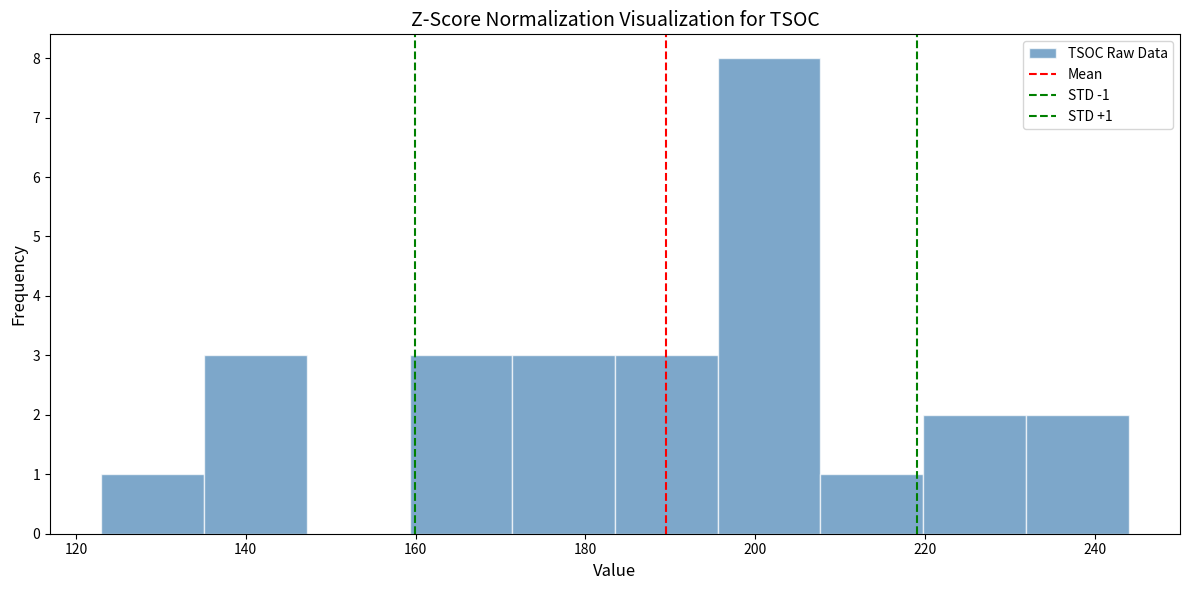

Which range on the x-axis has the tallest bar?

196 to 208